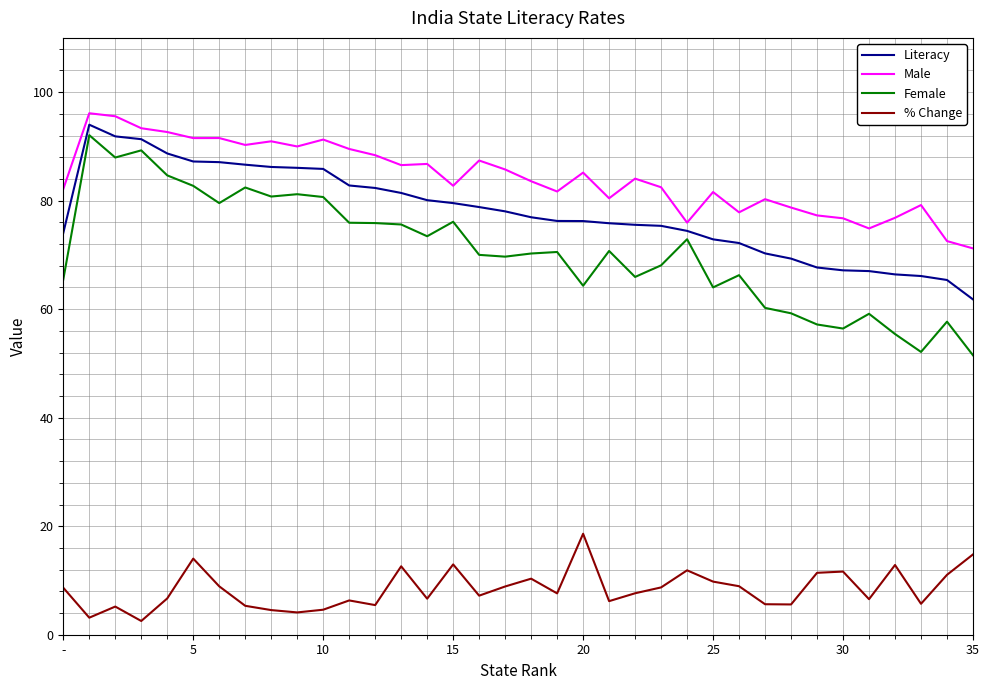

Which series has the widest spread of values?

Female